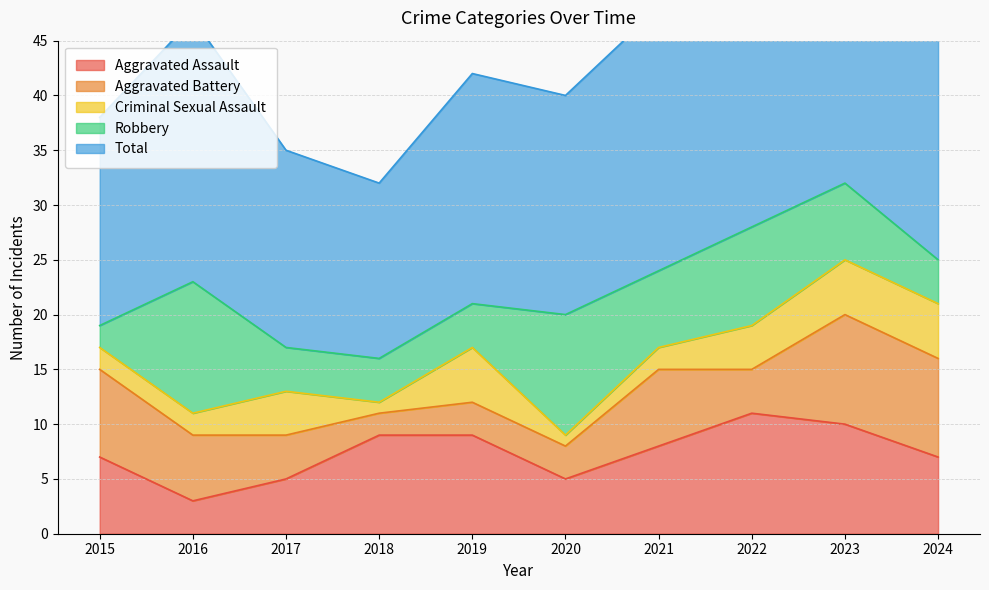

Which series ends up on top after the final intersection of Aggravated Assault and Aggravated Battery?

Aggravated Assault